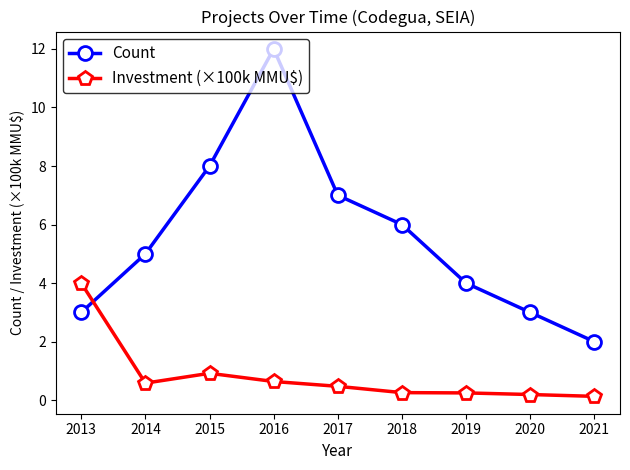

Which series has the largest total across all categories?

Count